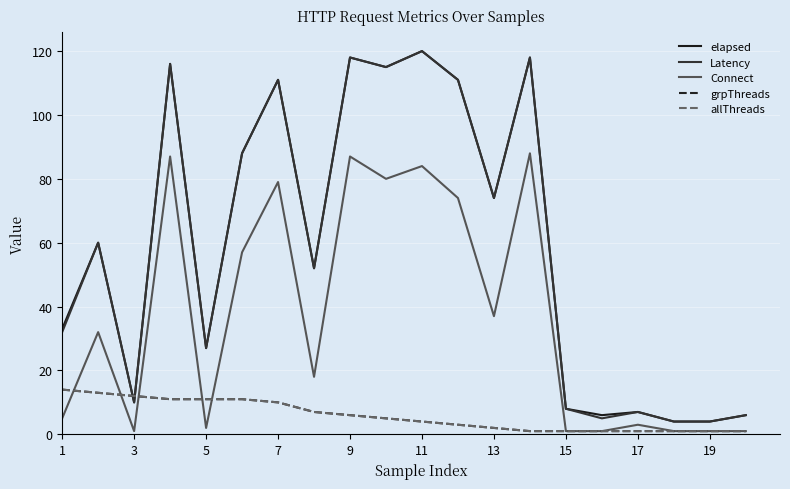

At which category does Latency reach its first local valley?

3